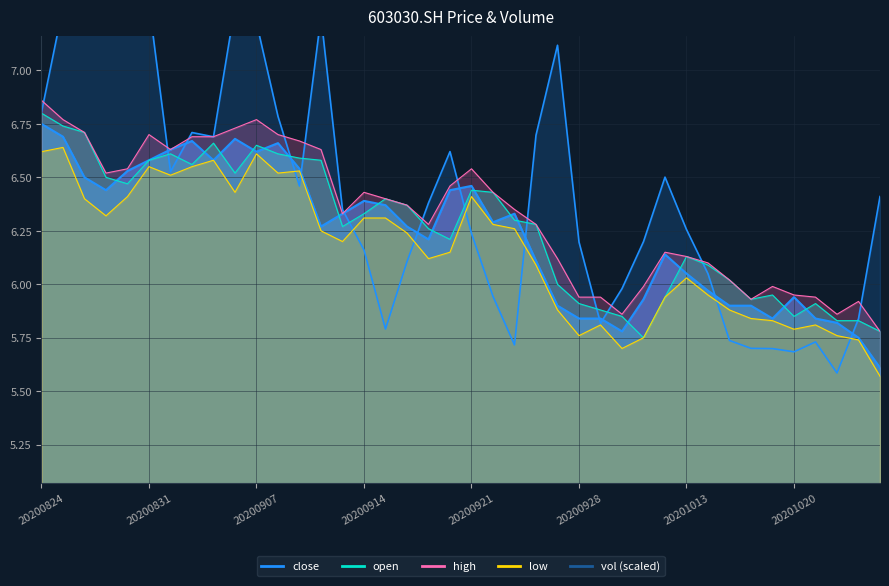

Which series changed the most between 20200826 and 20201026?

open